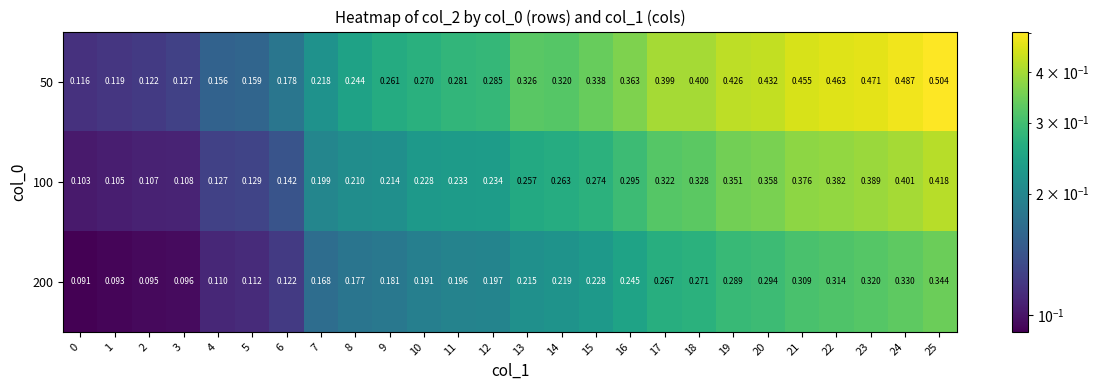

How many data points does each series have?

26